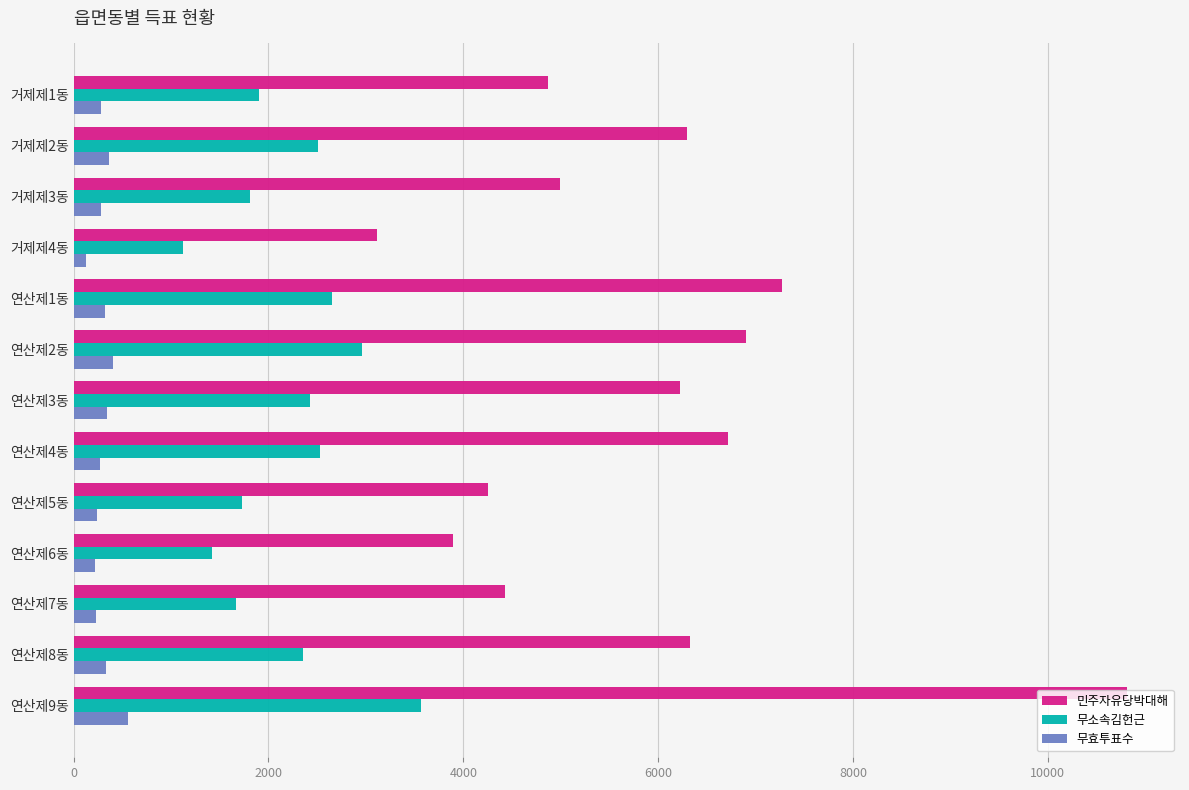

Which series has the largest total across all categories?

민주자유당박대해